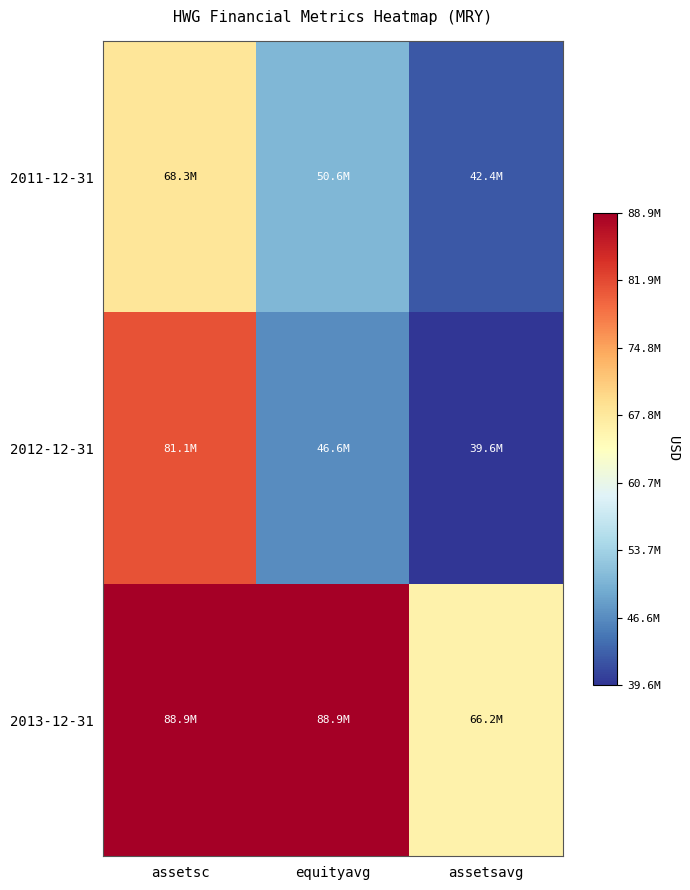

What is the maximum value shown in the chart?

88946000